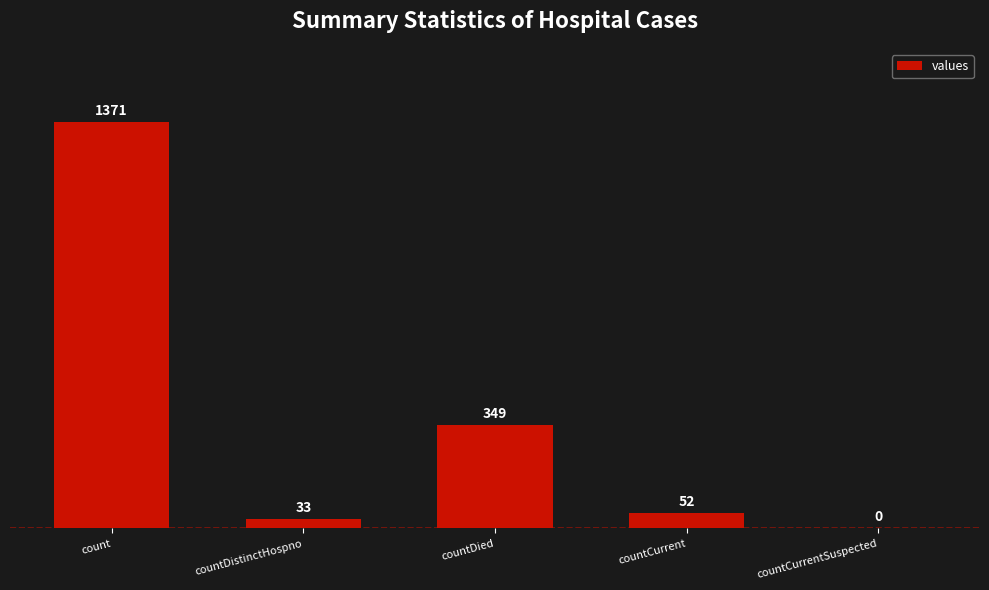

Reading right to left, list all the values displayed in this chart.

0	52	349	33	1371